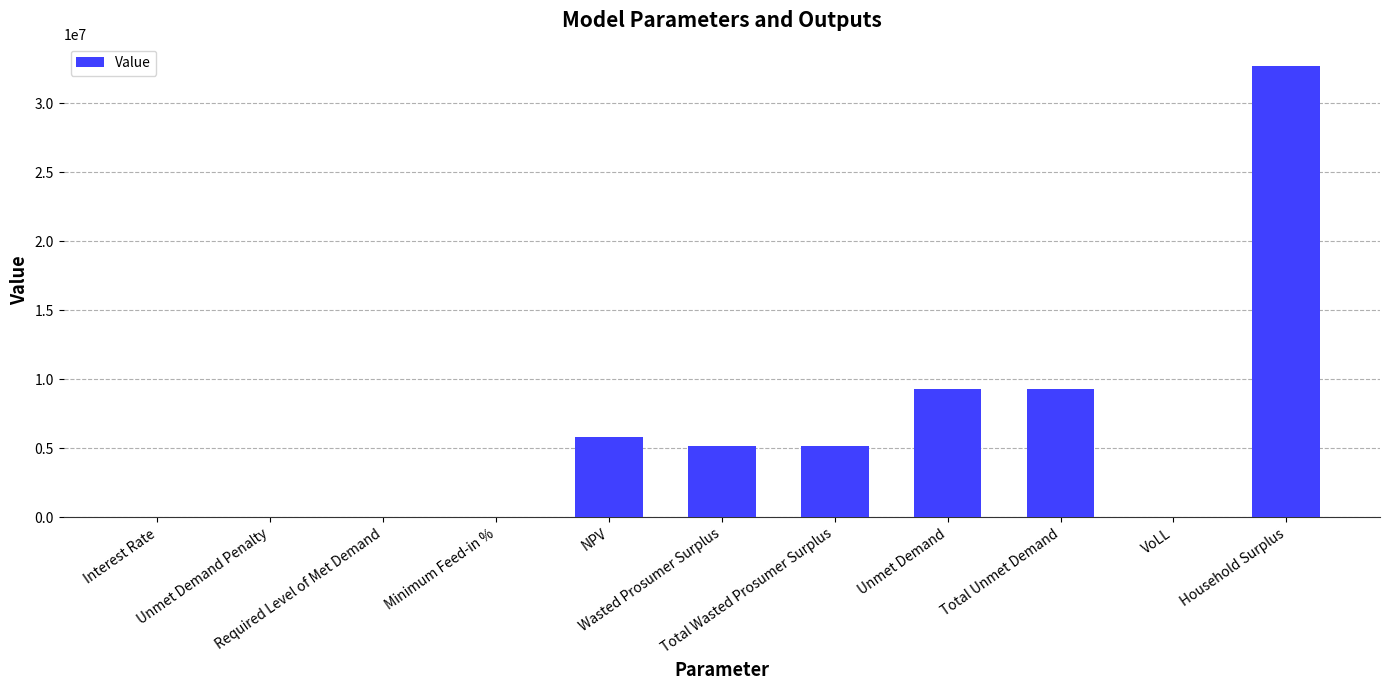

What is the greatest value displayed?

32683540.2